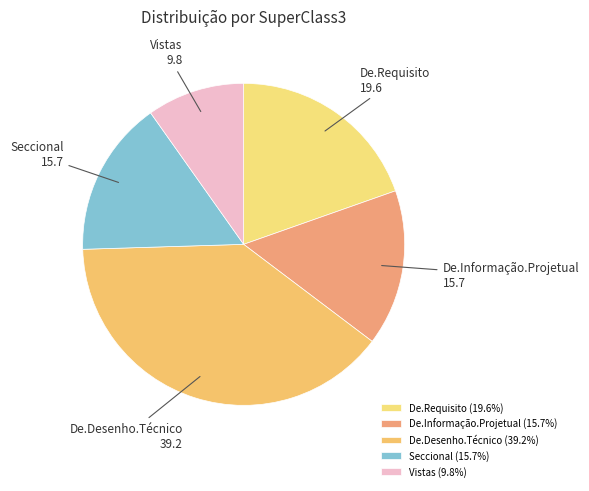

Is there a majority slice in this chart?

No